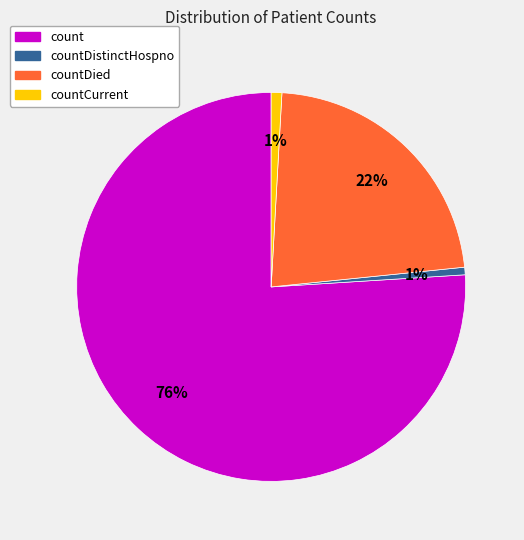

To the nearest percent, what is the combined percentage of countDistinctHospno and countCurrent?

2%